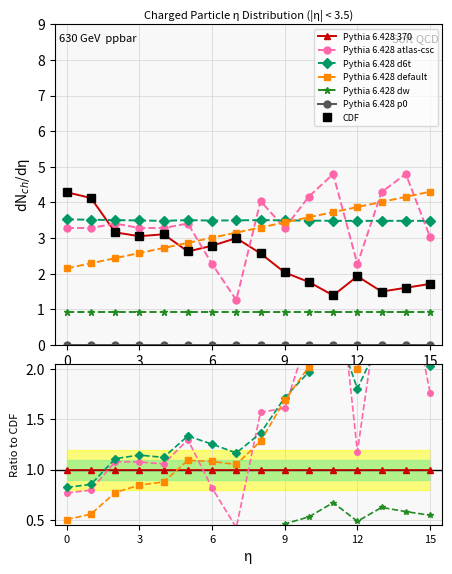

Which label corresponds to the smallest value in the chart?

7